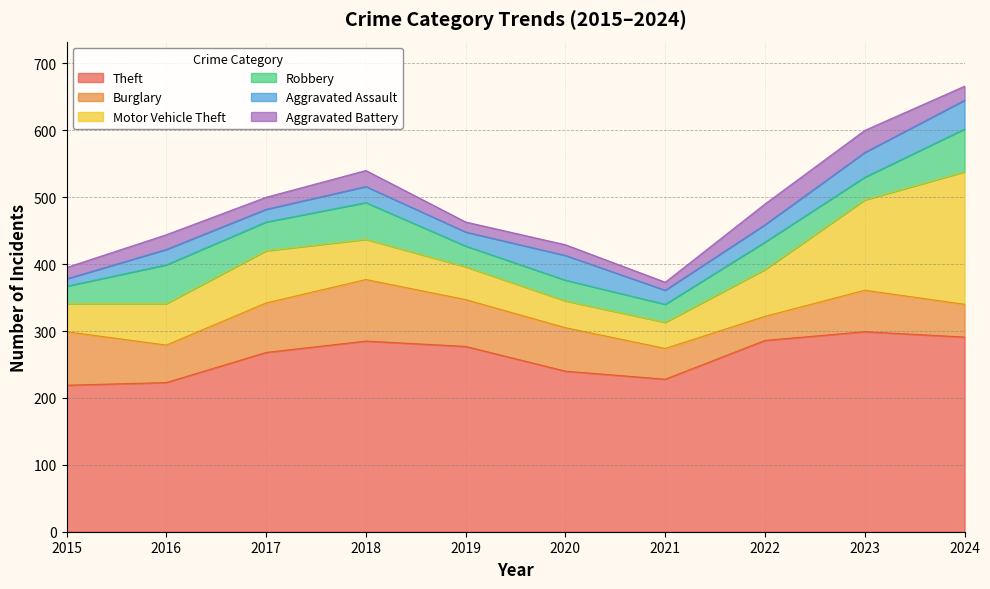

True or false: Burglary has a value of 36 at 2022.

True